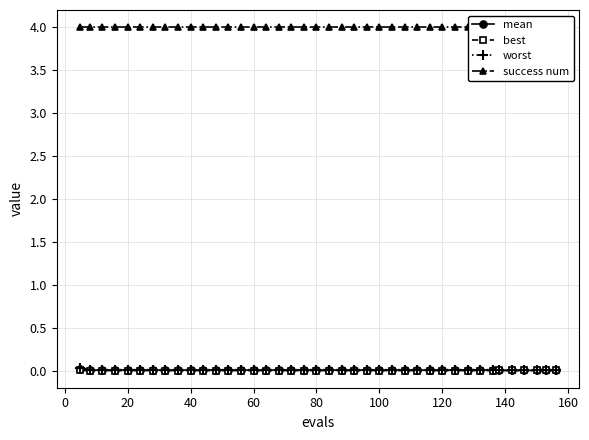

True or false: best has more than 0 points higher than both neighbors.

False